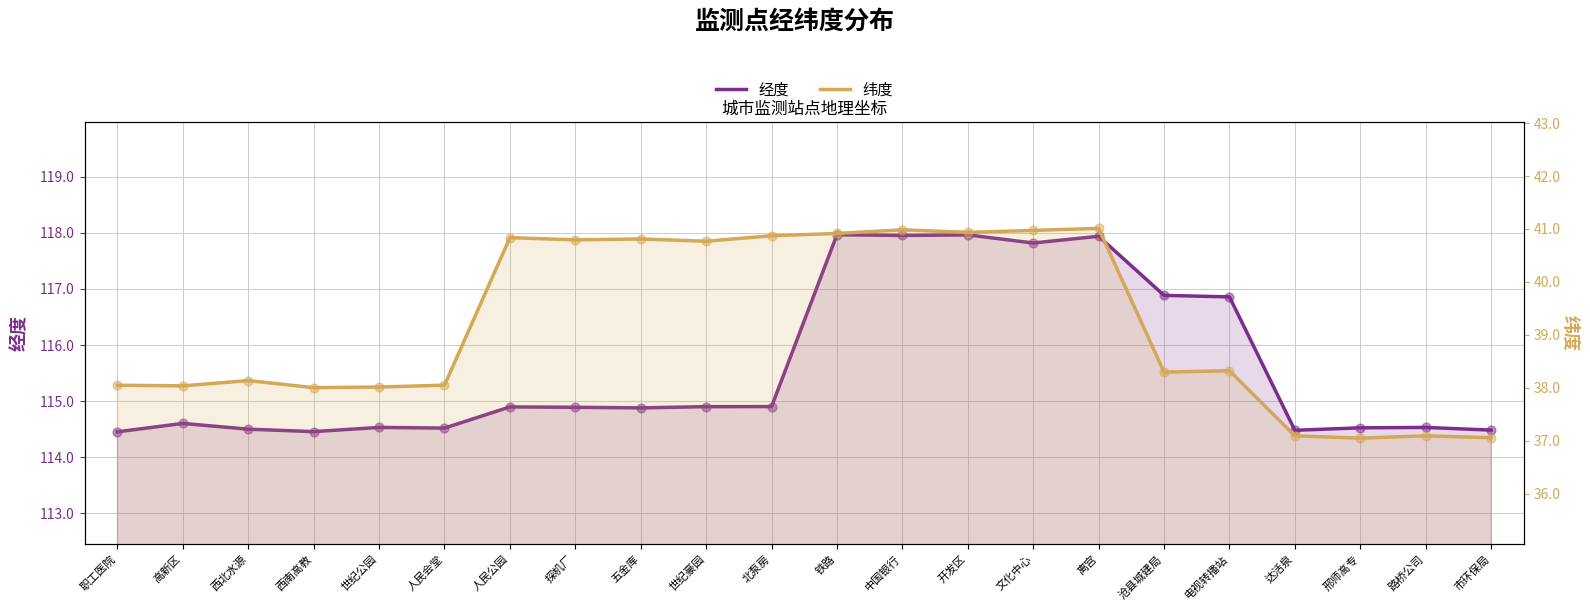

What are all the series names shown in the legend?

经度, 纬度